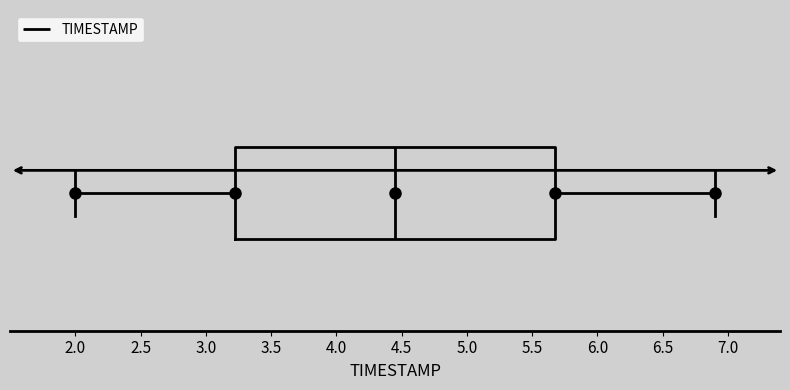

Read this box plot against the x-axis: the position of the median line, the range covered by the box, and the ends of both whiskers. The values are not printed on the chart, so give them approximately, as read against the axis.

median 4.45, box 3.25 to 5.70, whiskers 2.00 to 6.90